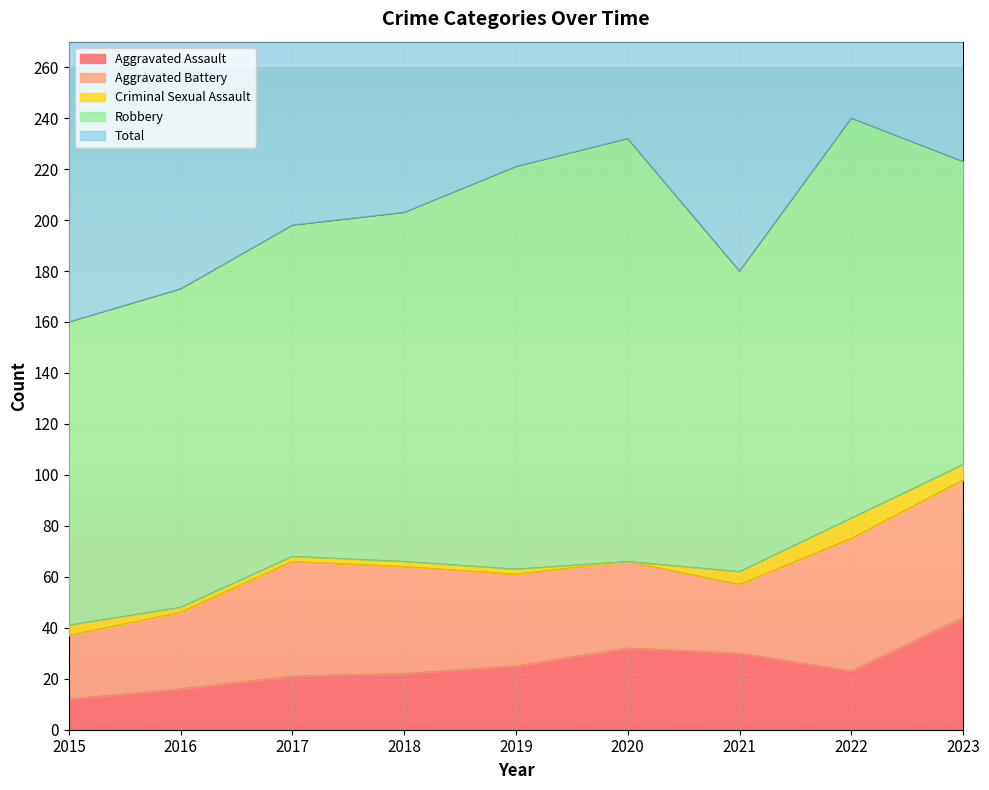

What is the sum of the Aggravated Battery values at 2019 and 2022?

88